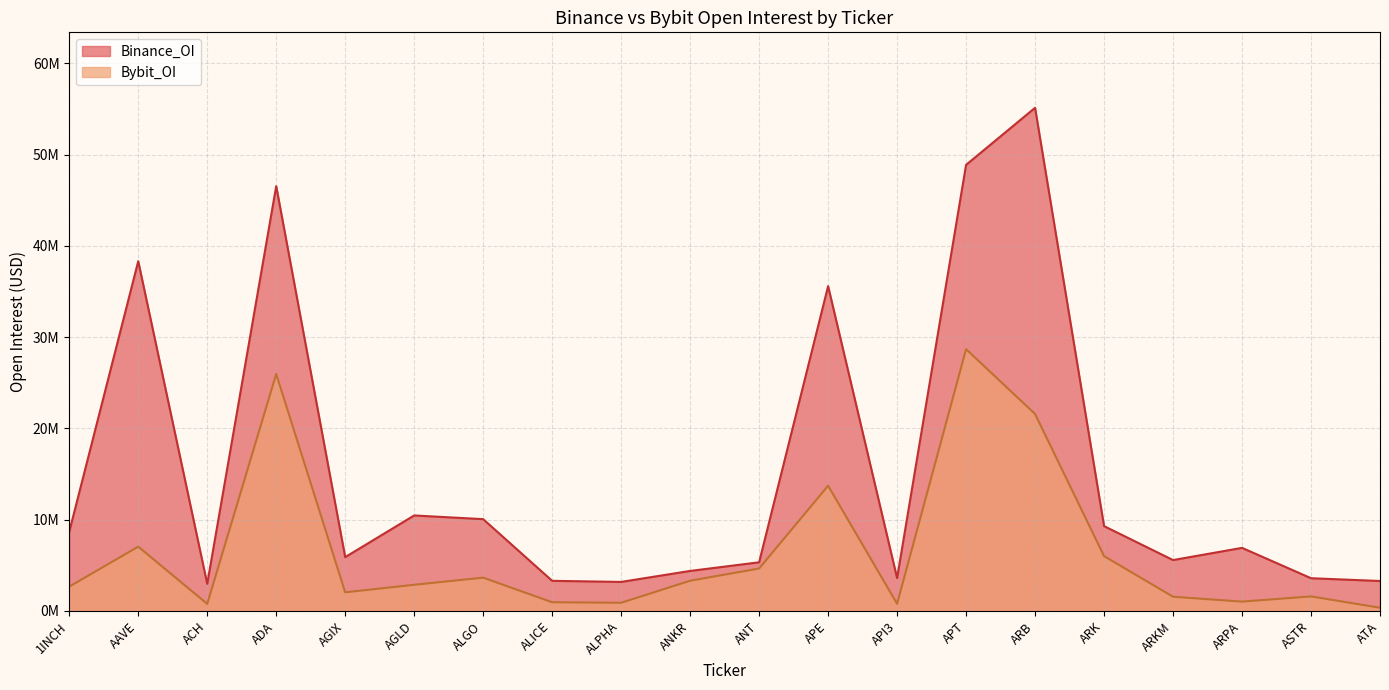

True or false: Binance_OI and Bybit_OI cross at least once.

False